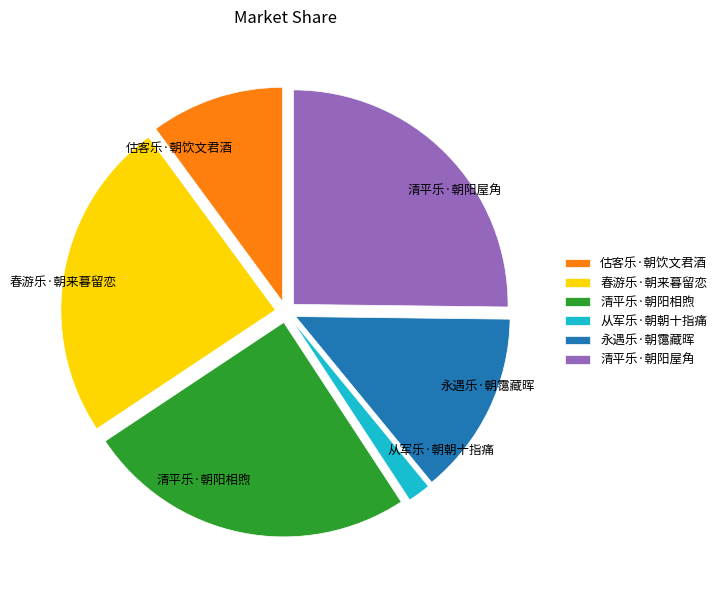

Between 永遇乐·朝霭藏晖 and 估客乐·朝饮文君酒, which is larger?

永遇乐·朝霭藏晖